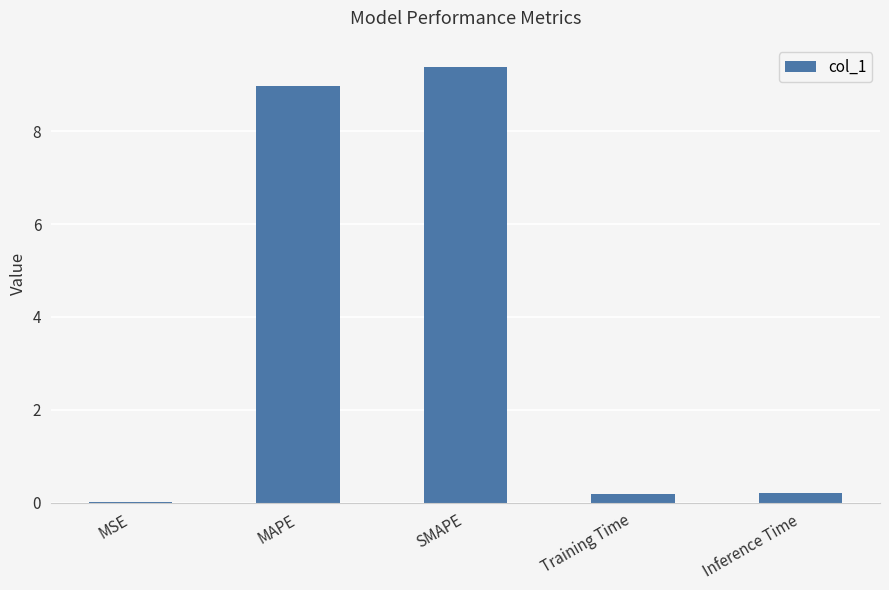

What is the sum of all values?

18.8